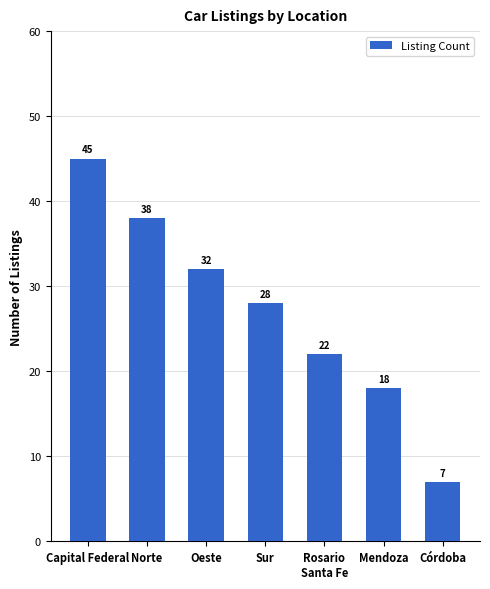

The chart shows a value of 45 at Sur. True or false?

False